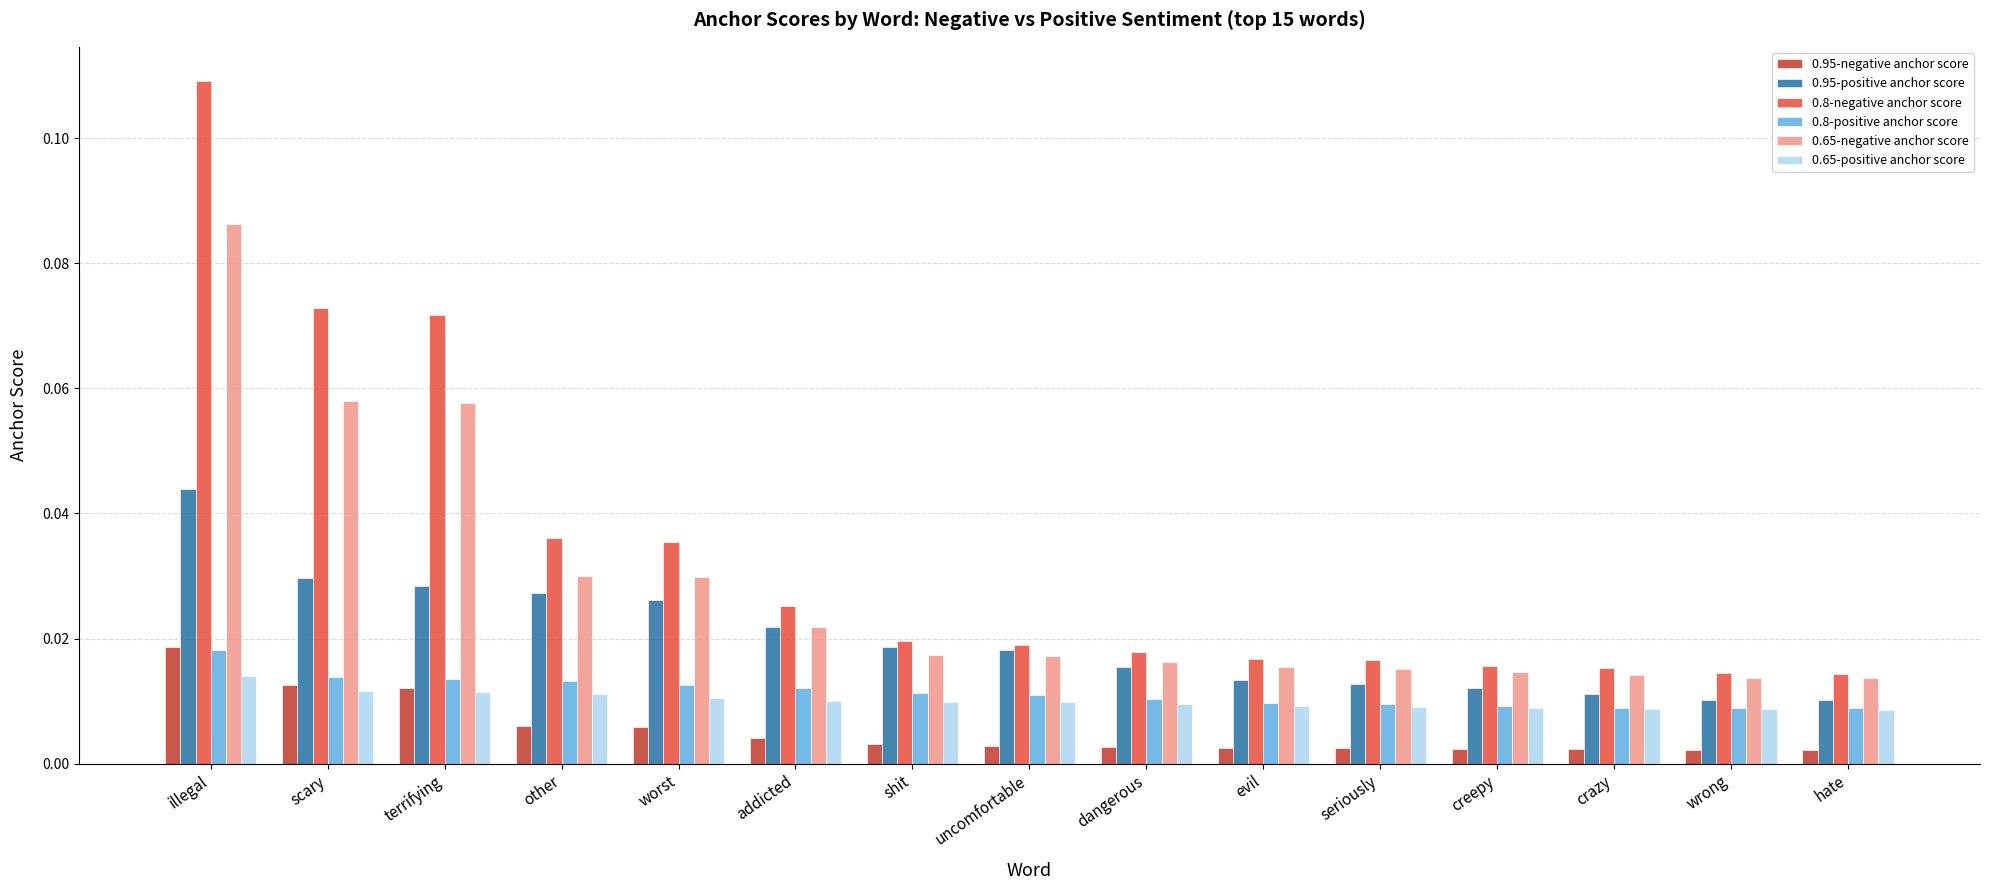

Which series has the largest range (max minus min)?

0.8-negative anchor score